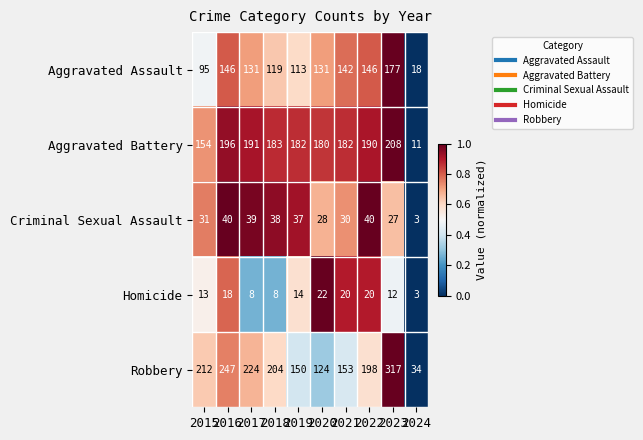

Where is Homicide nearest to the value 12?

2023